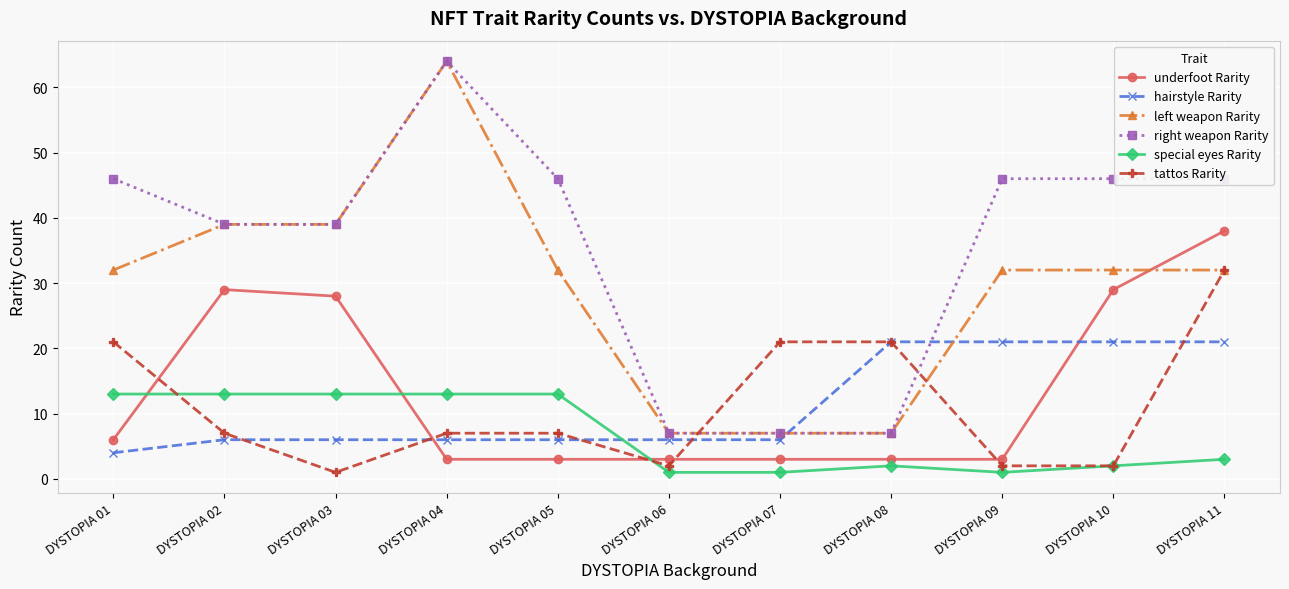

What is the spread (max minus min) of values at DYSTOPIA 11?

43